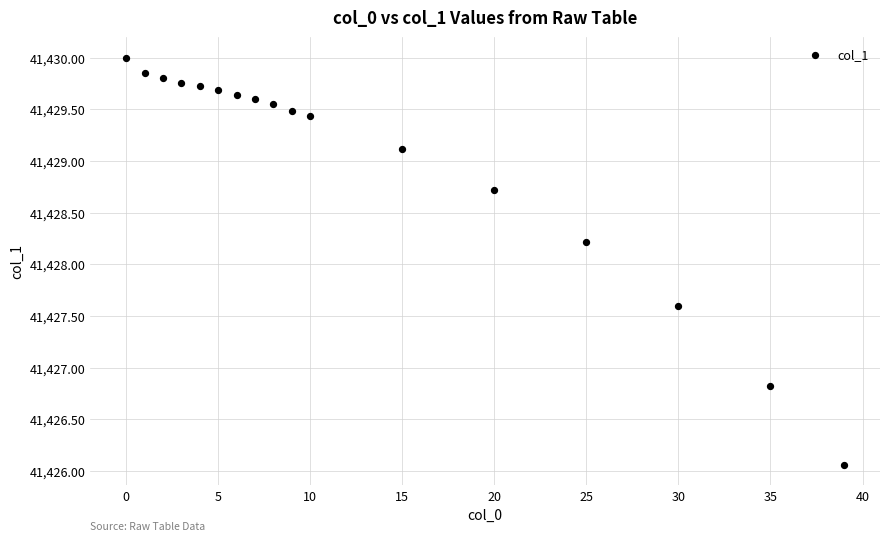

What Y value in the scatter plot is closest to 41428?

41428.2